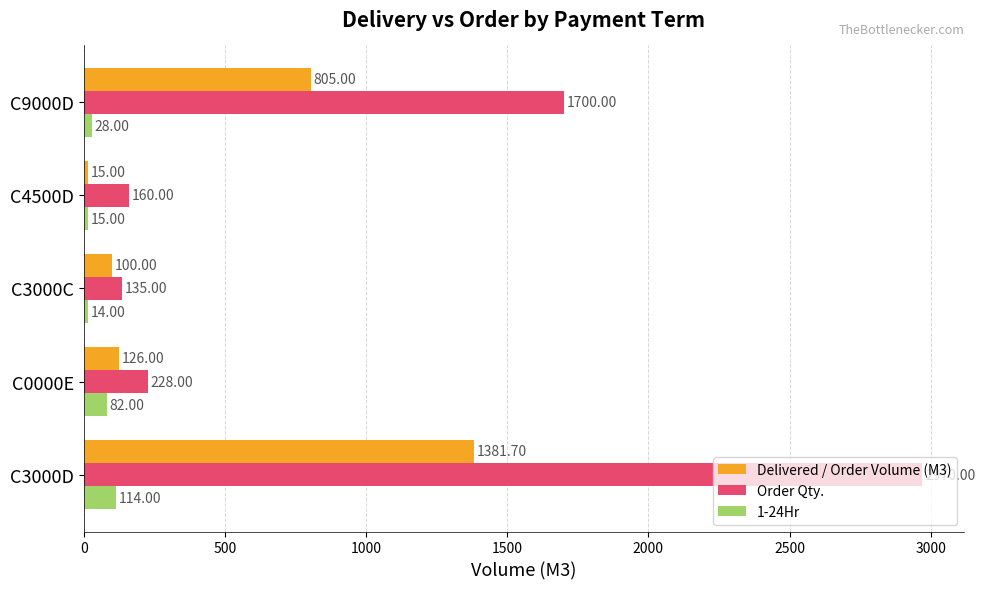

Between C3000D and C0000E, which series saw the biggest shift?

Order Qty.